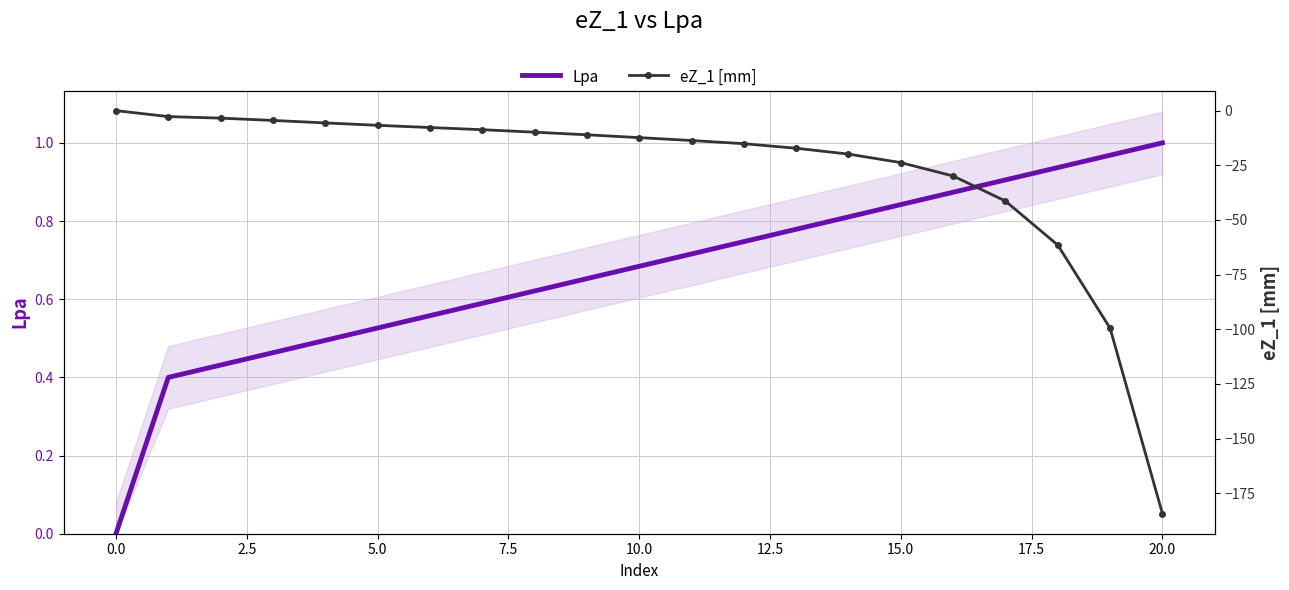

The Lpa series shows 1.0 at 20.0. True or false?

True